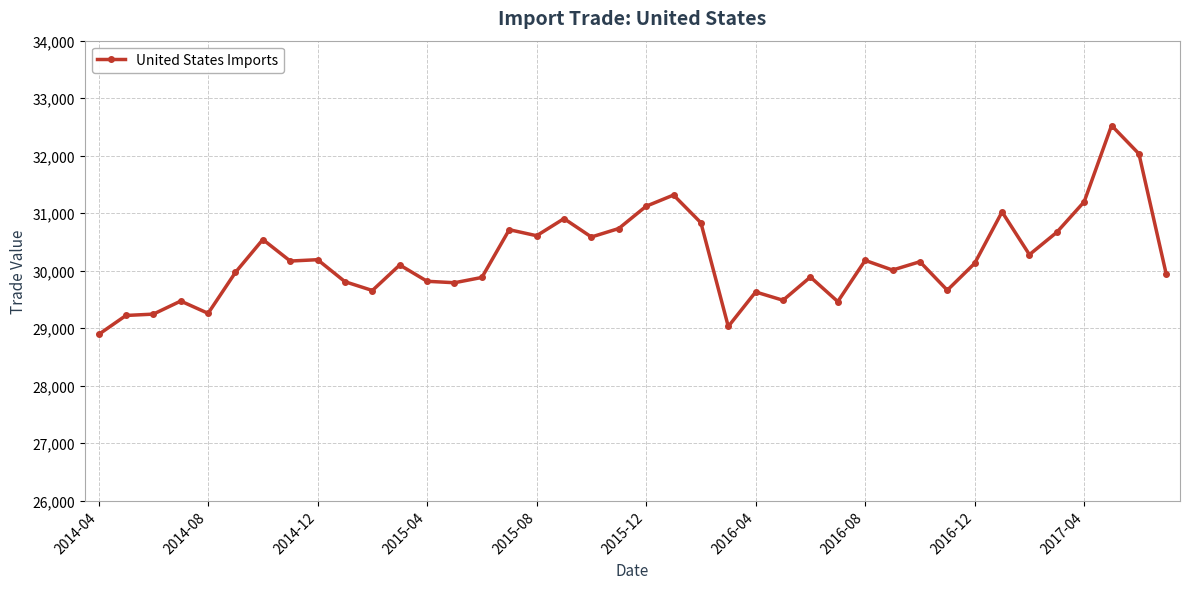

What is the value of the 17th point from the left?

30607.1